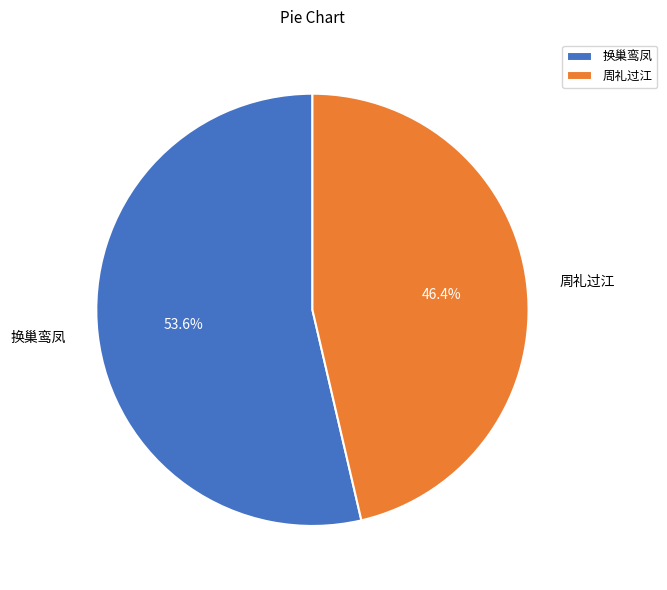

Count the number of slices in the pie.

2